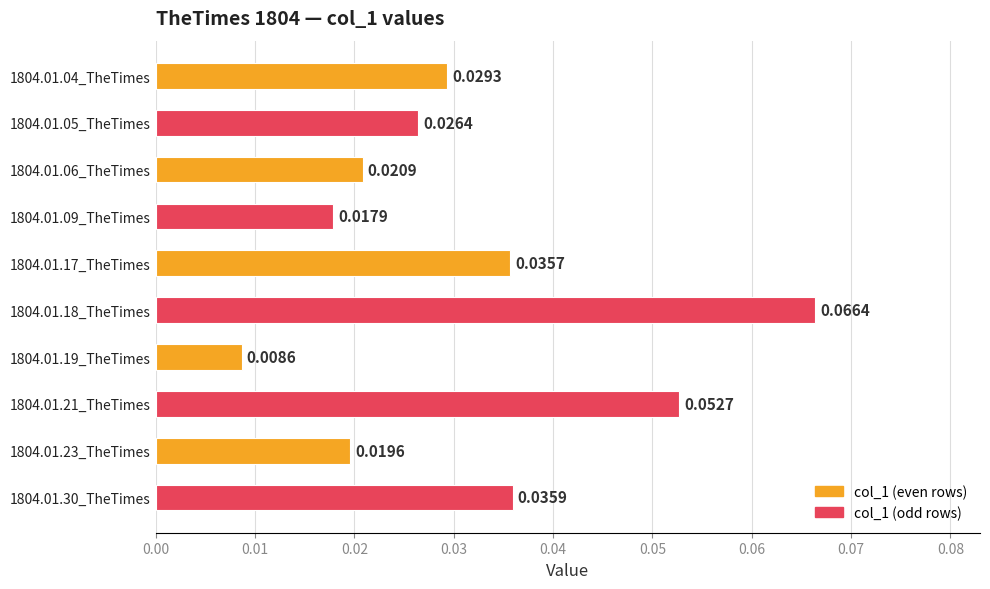

Which category has the highest value across all series?

1804.01.18_TheTimes